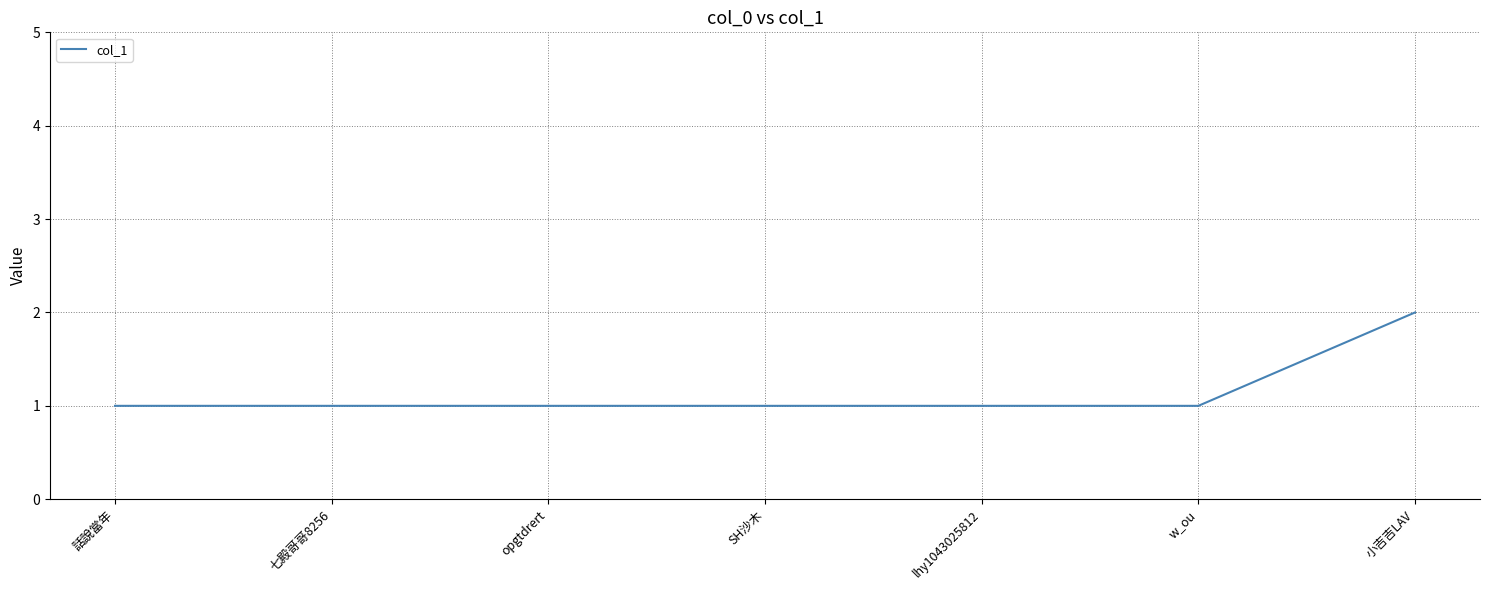

True or false: there are more than 2 points higher than both neighbors.

False